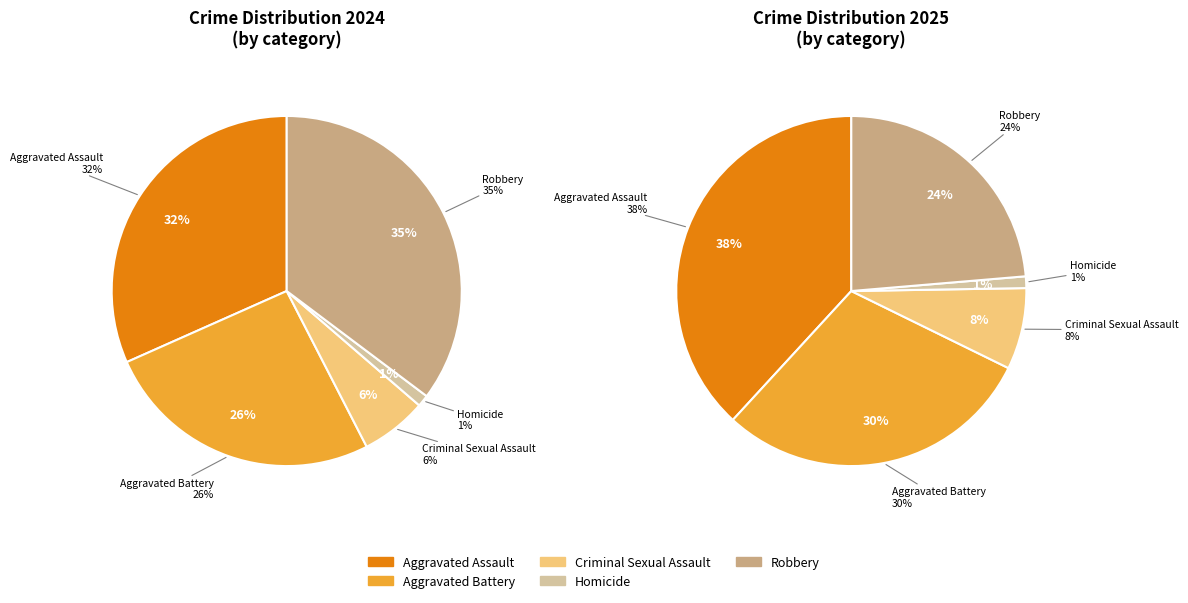

To the nearest percent, what is the average slice percentage?

20%